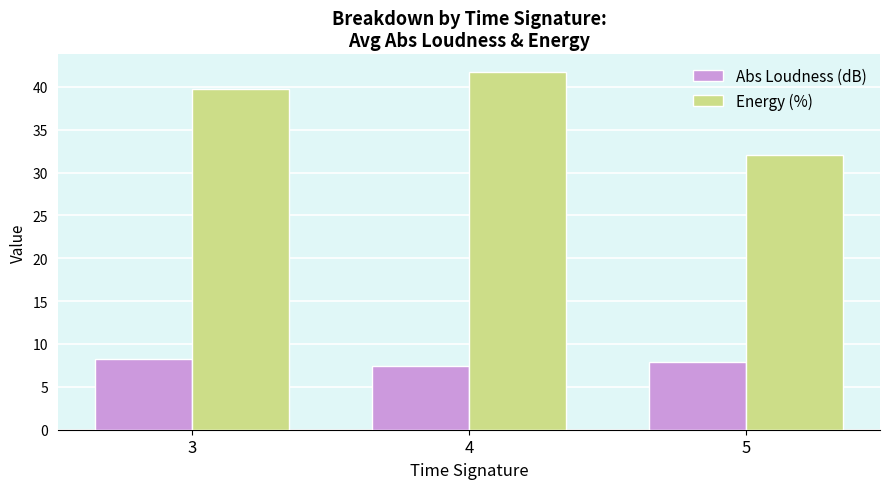

Reading left to right, what are all the values shown in this chart?

Abs Loudness (dB): 3=8.2	4=7.4	5=7.9
Energy (%): 3=39.8	4=41.7	5=32.1